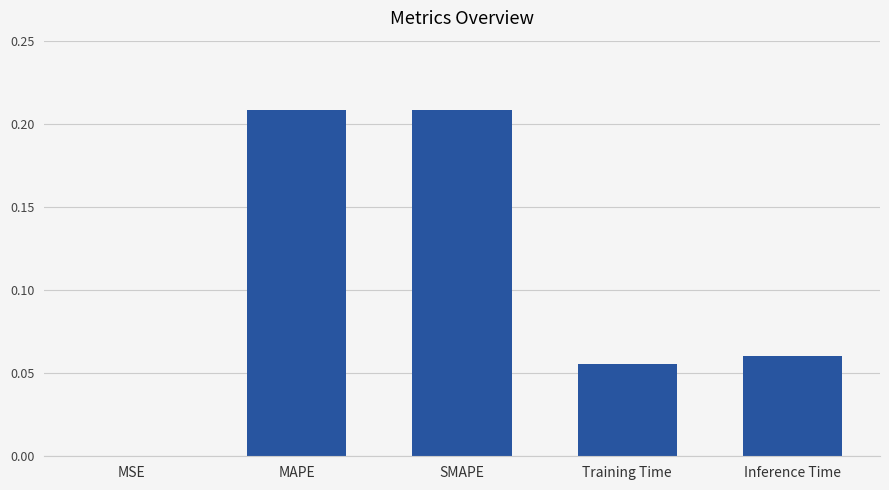

The chart shows a value of 0.0 at Training Time. True or false?

False